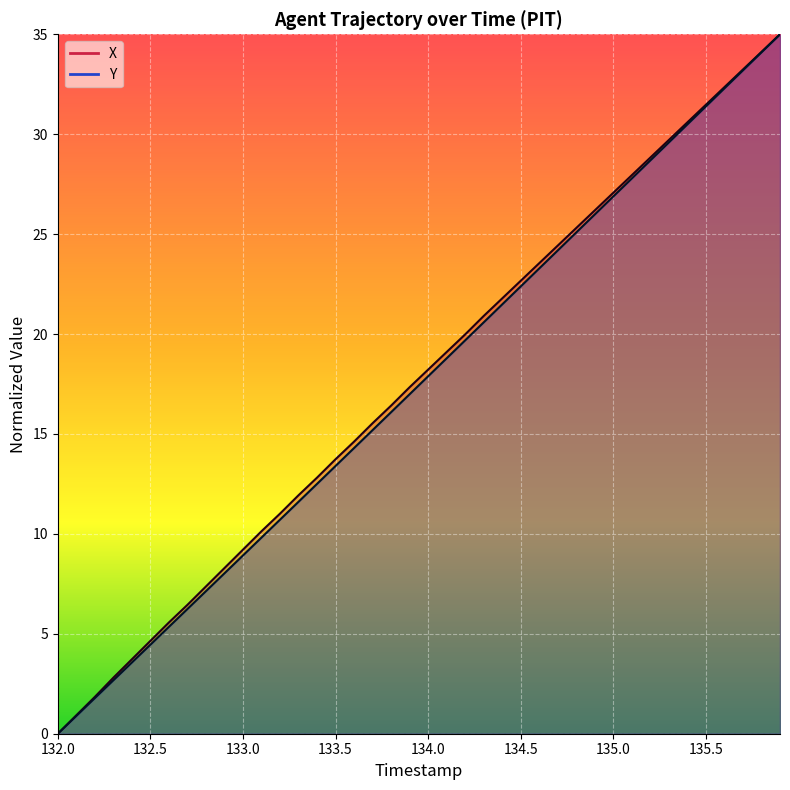

What position from the left is 132.0?

1